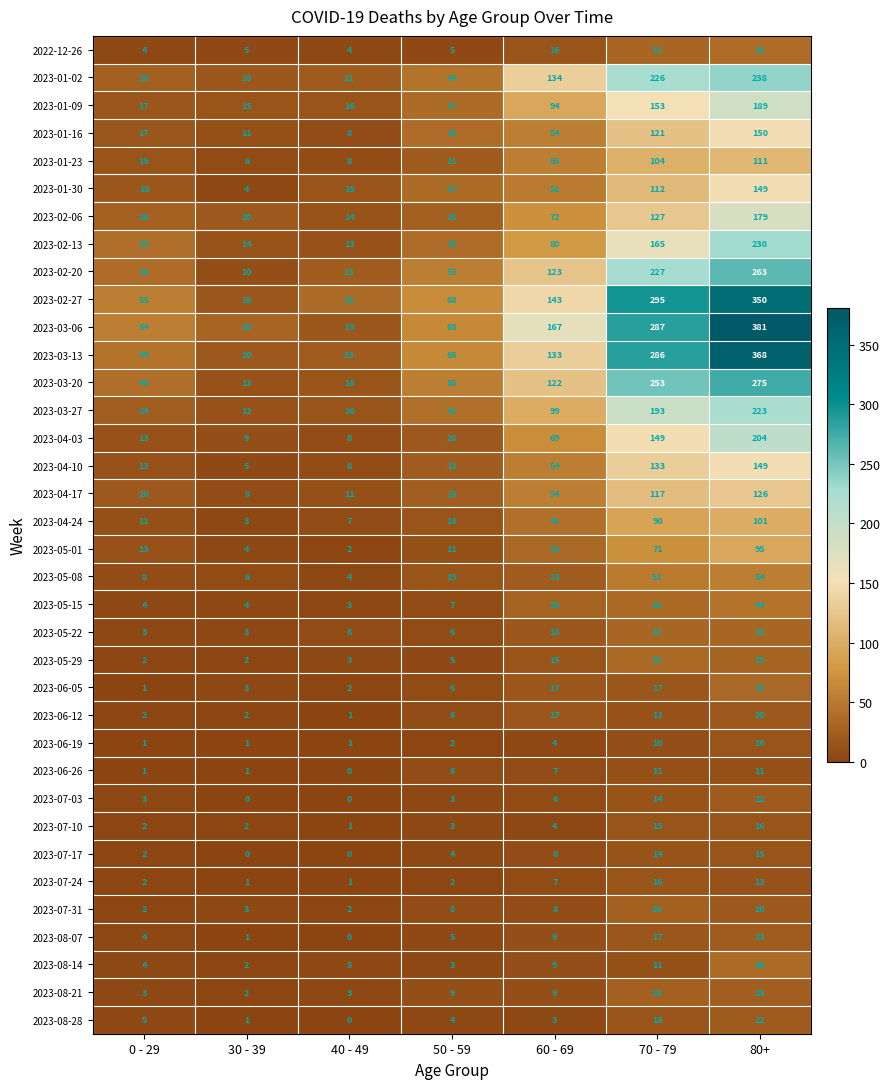

What is the highest value of the 2023-03-20 series?

275